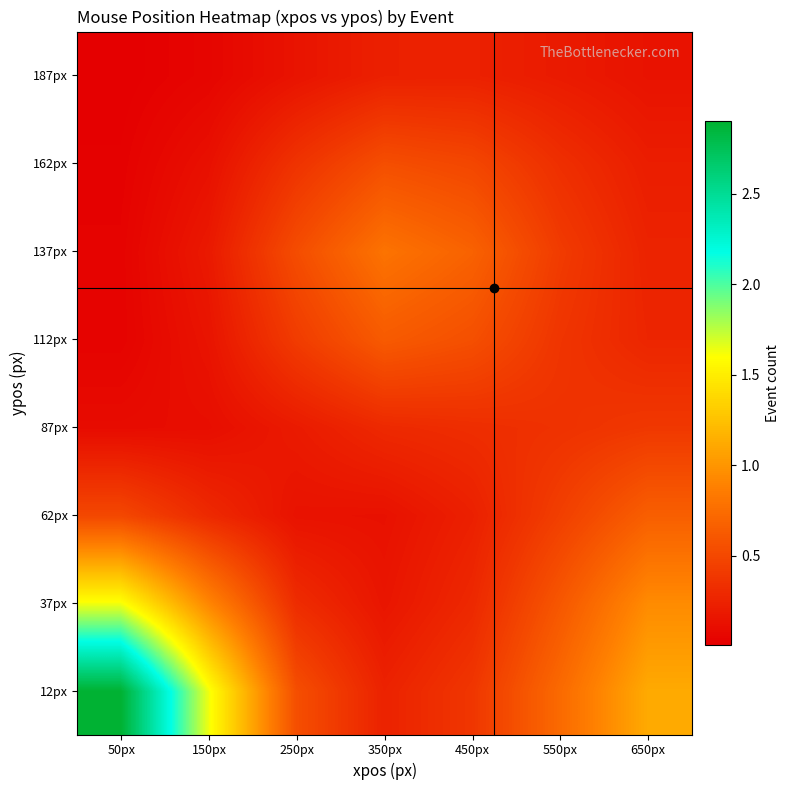

Reading right to left, what are all the values shown in this chart?

12px: 650px=1.1	550px=0.7	450px=0.4	350px=0.2	250px=0.5	150px=1.6	50px=2.9
37px: 650px=0.9	550px=0.6	450px=0.3	350px=0.2	250px=0.3	150px=0.9	50px=1.6
62px: 650px=0.7	550px=0.4	450px=0.2	350px=0.1	250px=0.1	150px=0.3	50px=0.5
87px: 650px=0.4	550px=0.4	450px=0.3	350px=0.3	250px=0.2	150px=0.1	50px=0.1
112px: 650px=0.3	550px=0.4	450px=0.6	350px=0.6	250px=0.4	150px=0.1	50px=0.0
137px: 650px=0.3	550px=0.4	450px=0.7	350px=0.8	250px=0.5	150px=0.2	50px=0.0
162px: 650px=0.2	550px=0.3	450px=0.5	350px=0.5	250px=0.4	150px=0.1	50px=0.0
187px: 650px=0.1	550px=0.2	450px=0.2	350px=0.2	250px=0.1	150px=0.1	50px=0.0